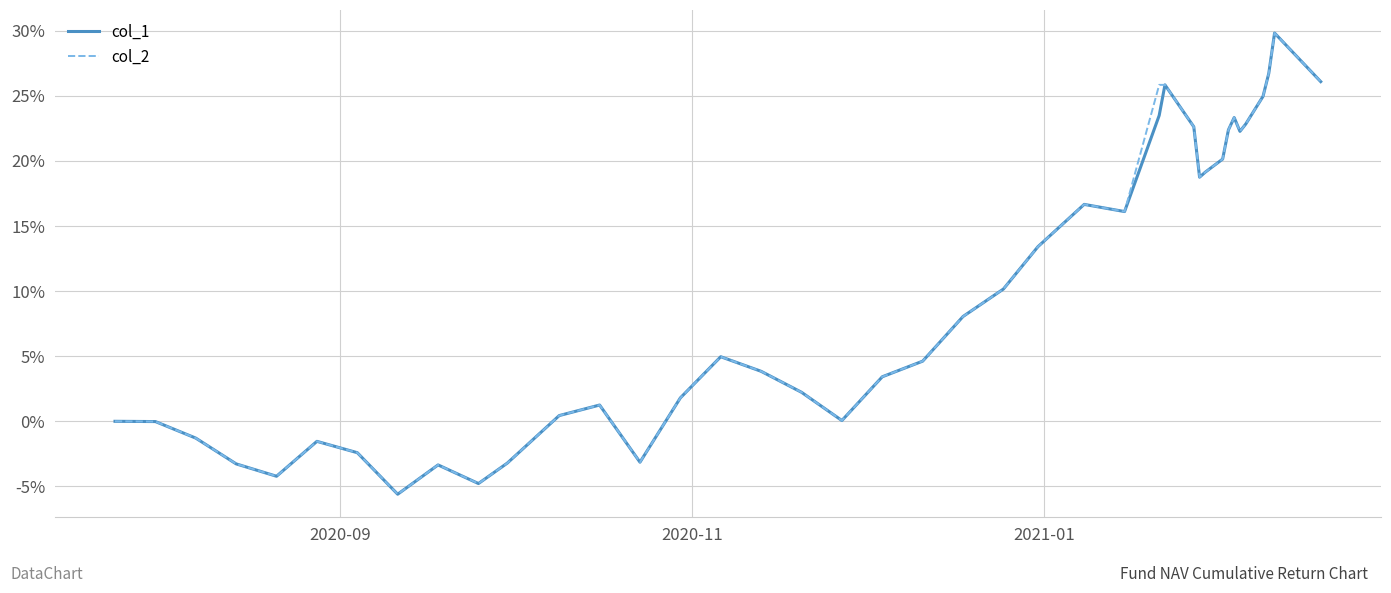

What are all the series names shown in the legend?

col_1, col_2